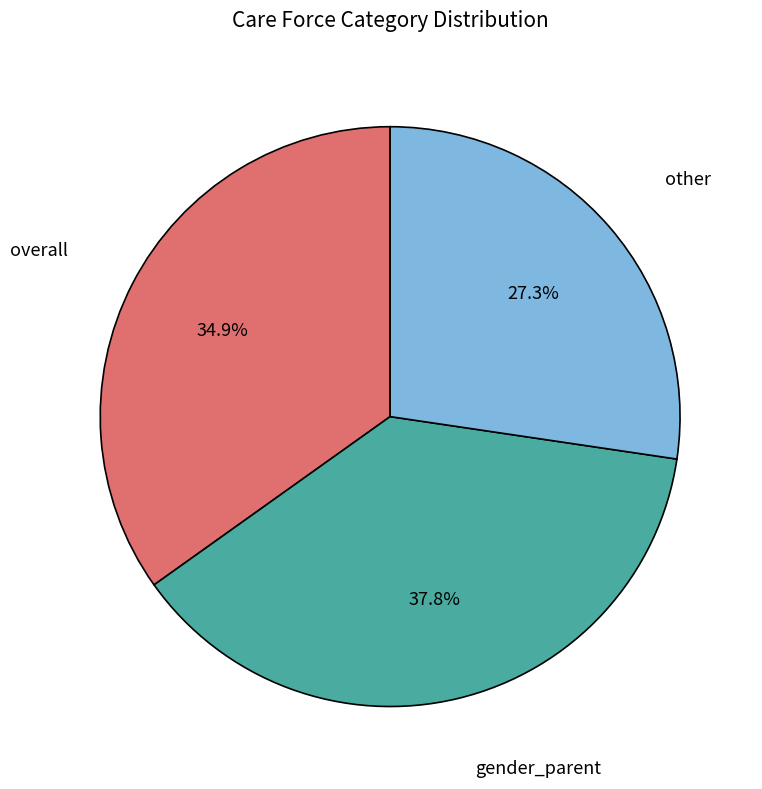

Count the number of slices in the pie.

3